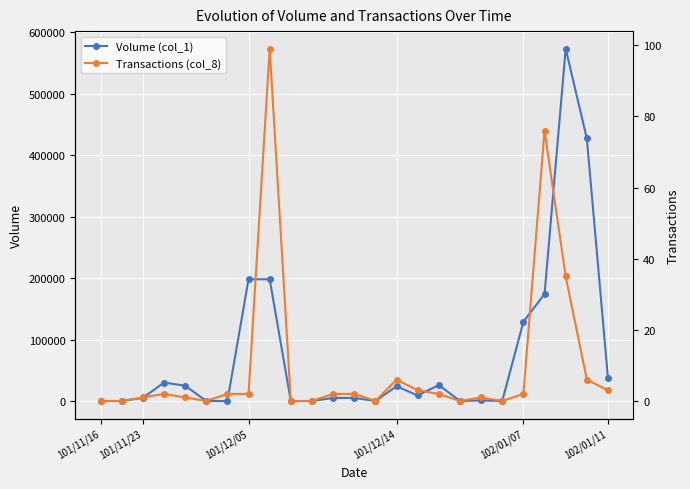

How many categories are shown in the chart?

25